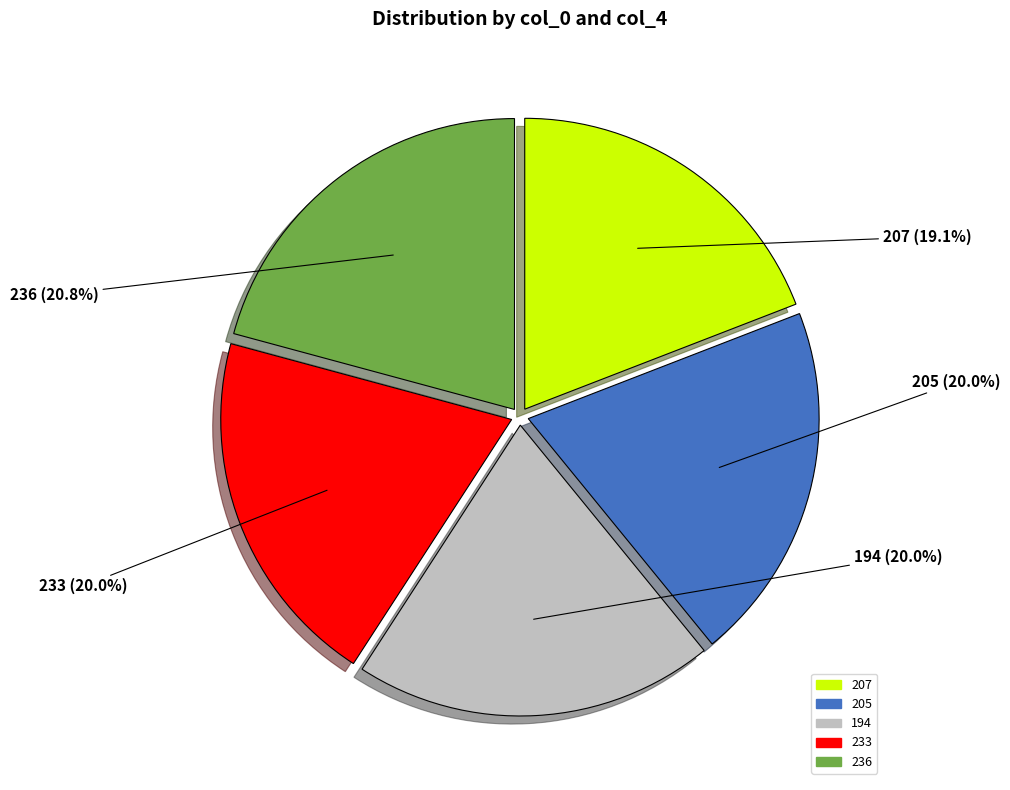

Count the number of slices in the pie.

5